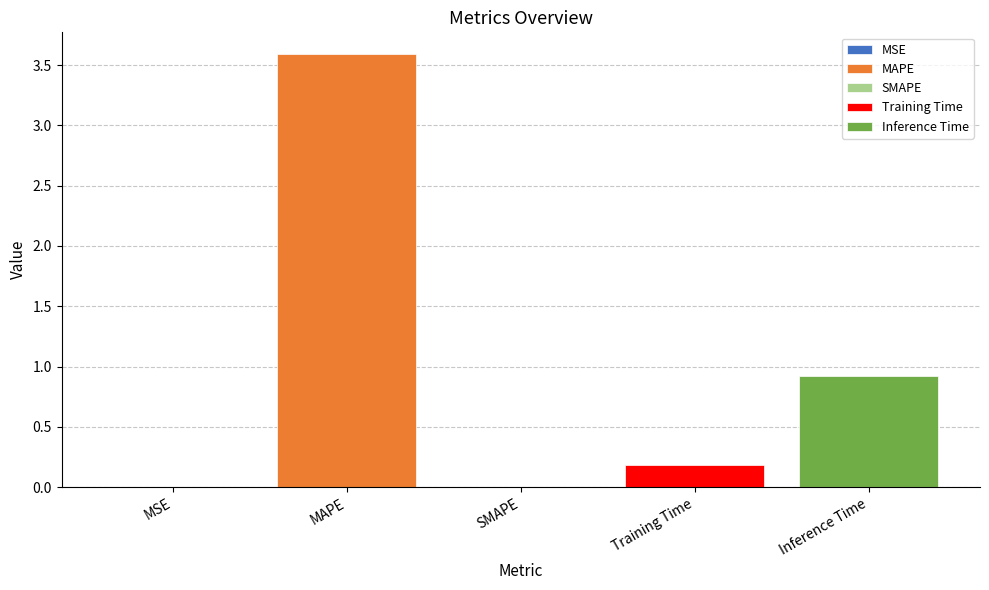

The value at Inference Time is 0.9. True or false?

True